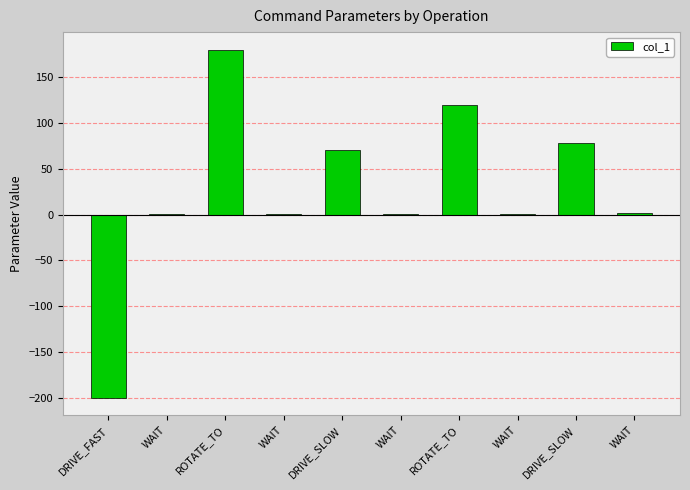

Count the number of categories in the chart.

10